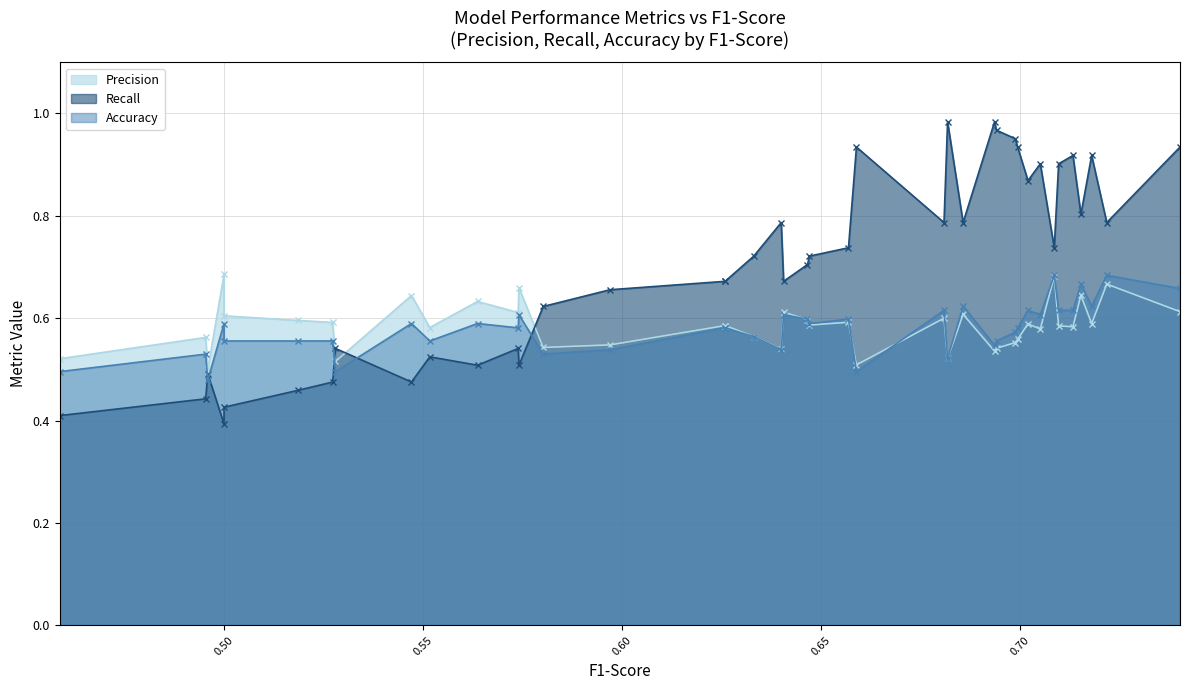

Rank the series by their maximum value, from highest to lowest.

Recall, Precision, Accuracy